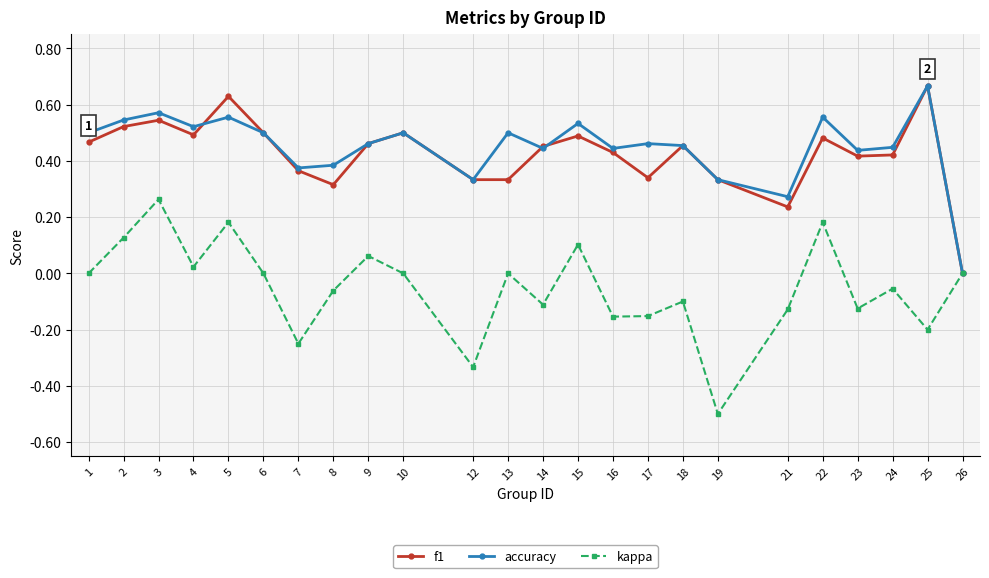

How many interior local valleys does the kappa series have?

8